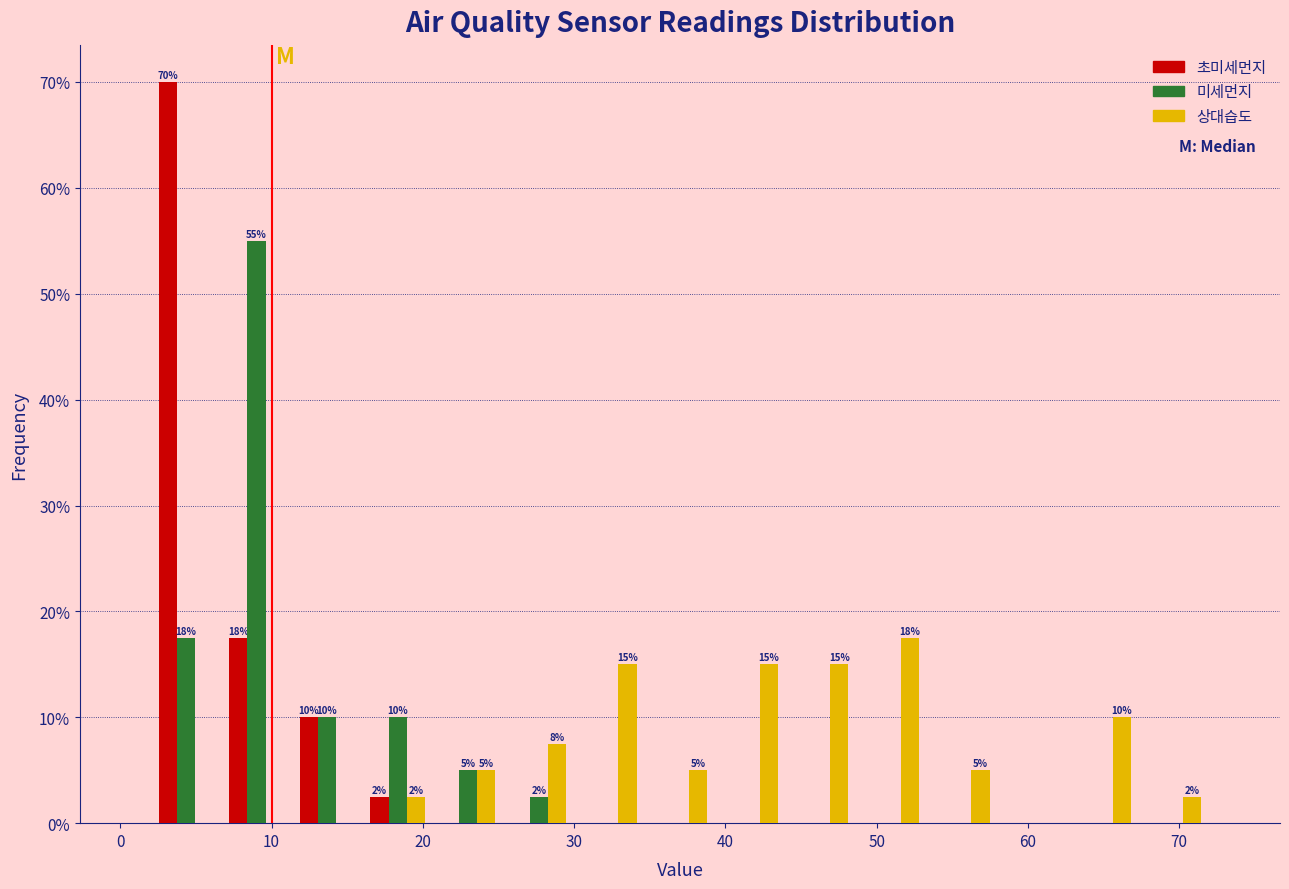

In the 초미세먼지 series, which range on the x-axis has the tallest bar?

2 to 7